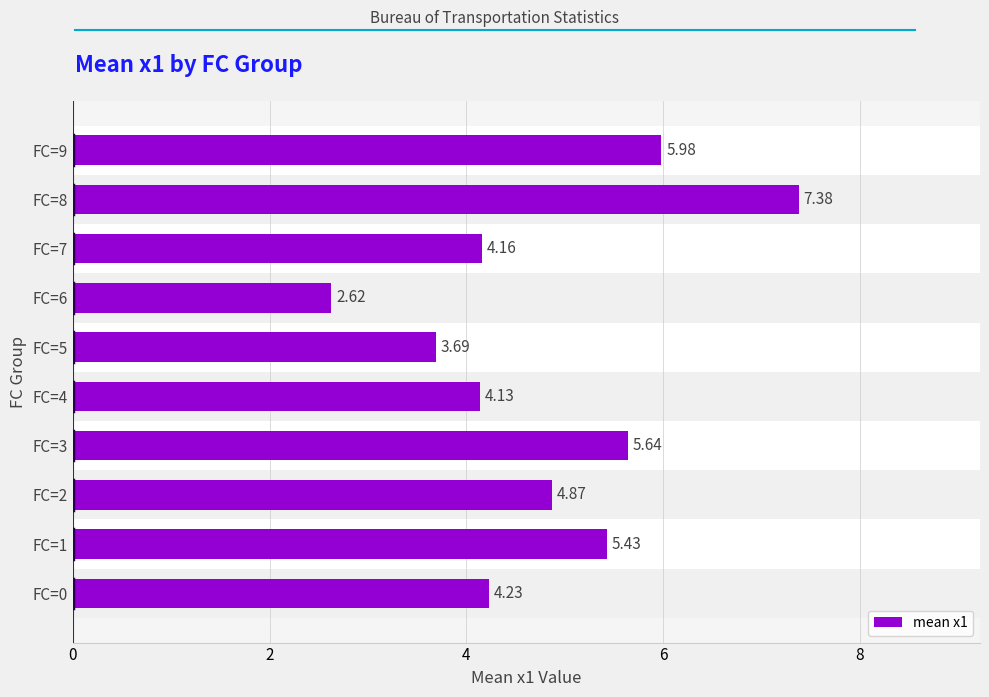

Are the bars grouped side by side (vs. stacked)?

No